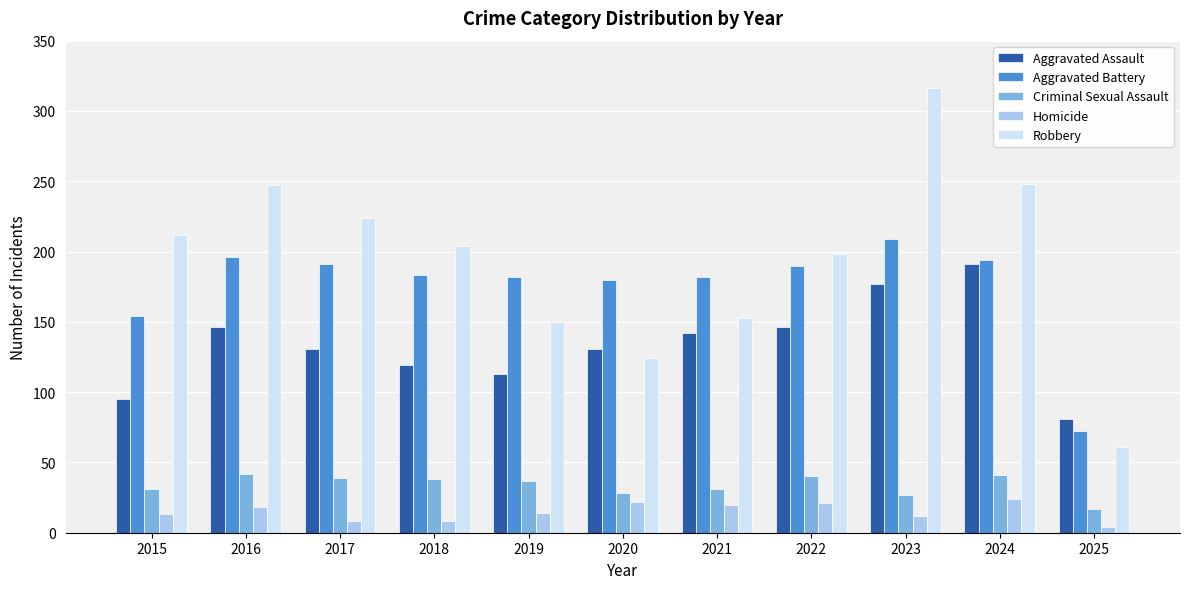

What is the difference between the Homicide values at 2021 and 2024?

4